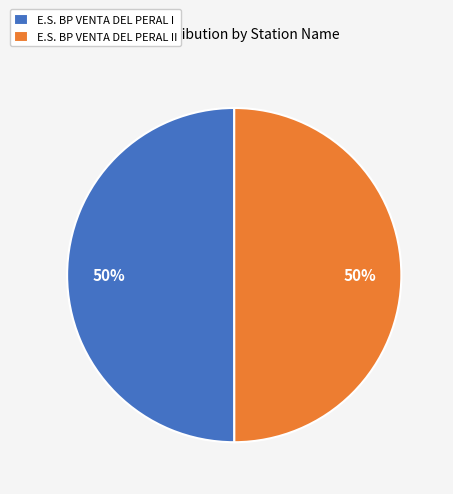

Is the sum of E.S. BP VENTA DEL PERAL I and E.S. BP VENTA DEL PERAL II greater than half?

Yes